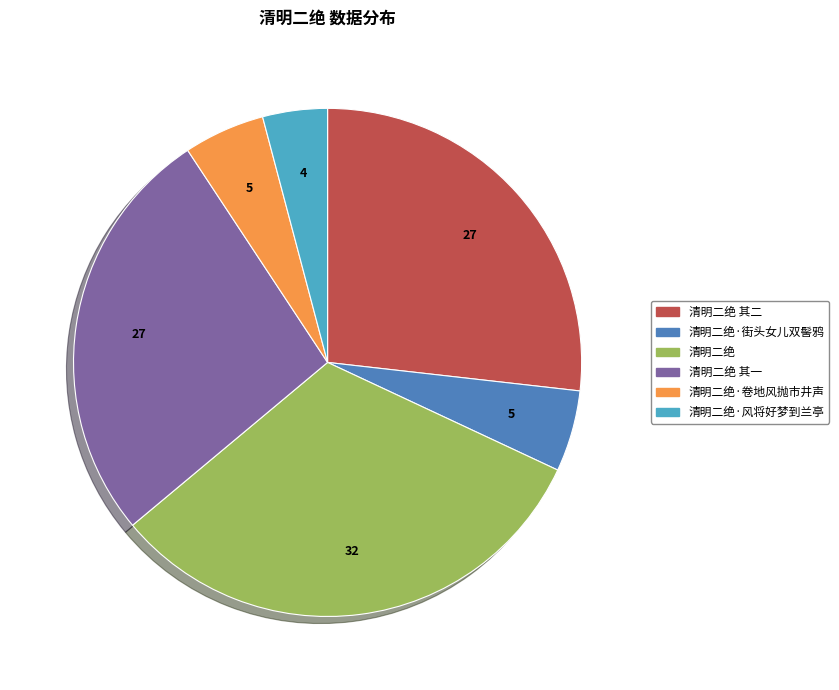

Is there a majority slice in this chart?

No